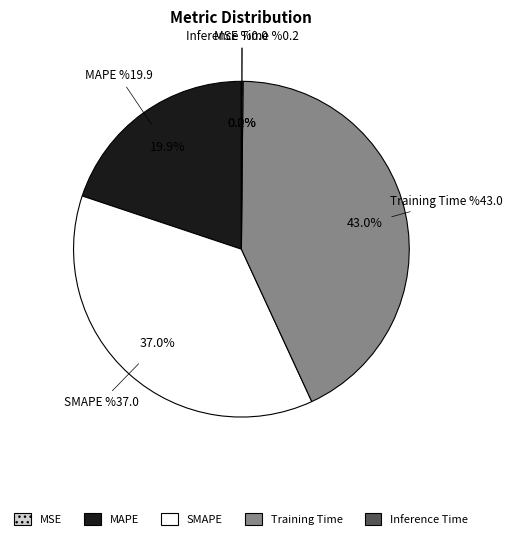

How much of the chart is everything except MAPE?

80.1%